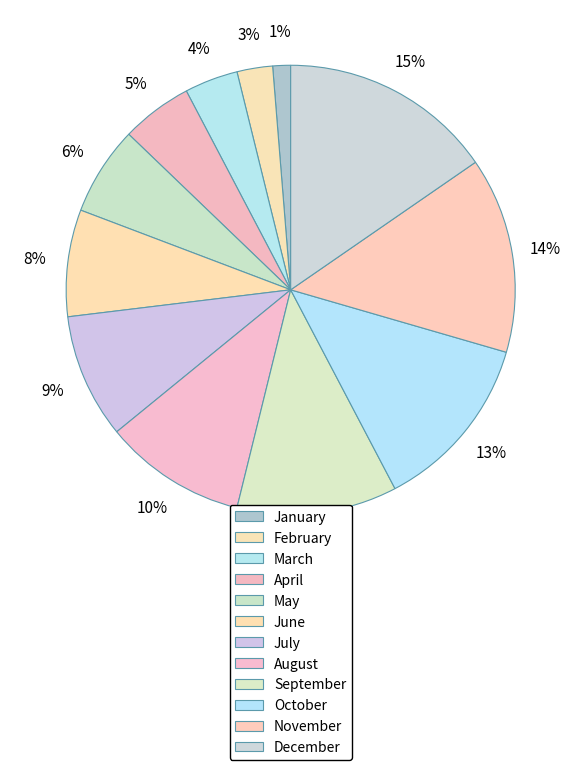

What is the ratio of the value at August to the value at June?

1.3